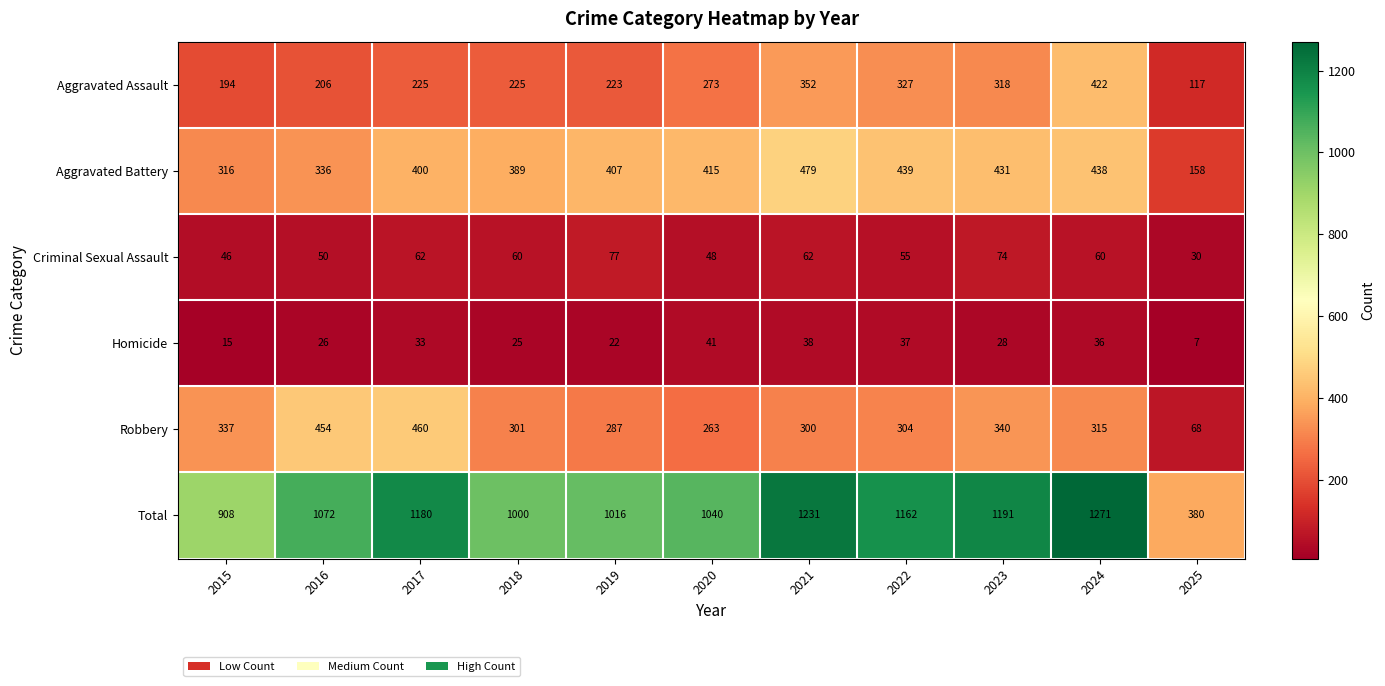

True or false: Homicide has a value of 10 at 2021.

False